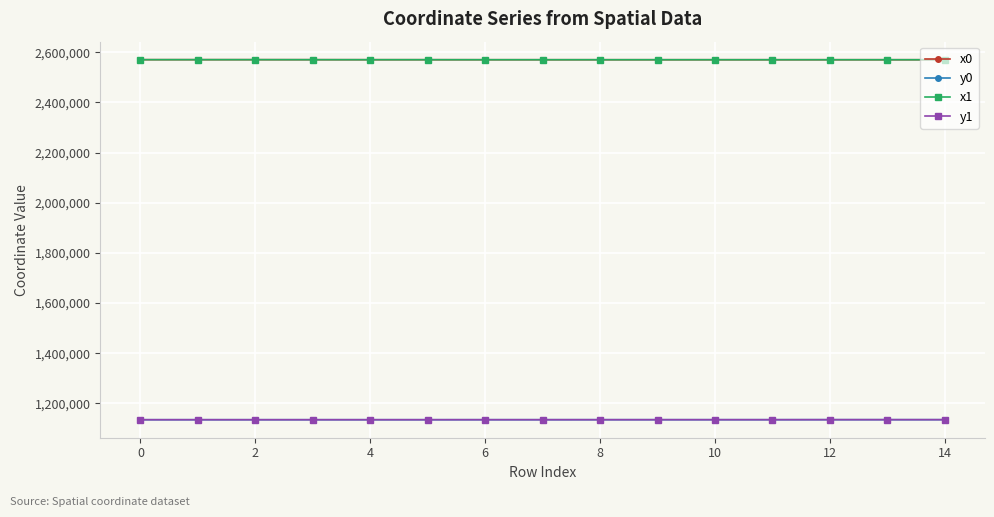

True or false: y1 has more than 1 points higher than both neighbors.

True